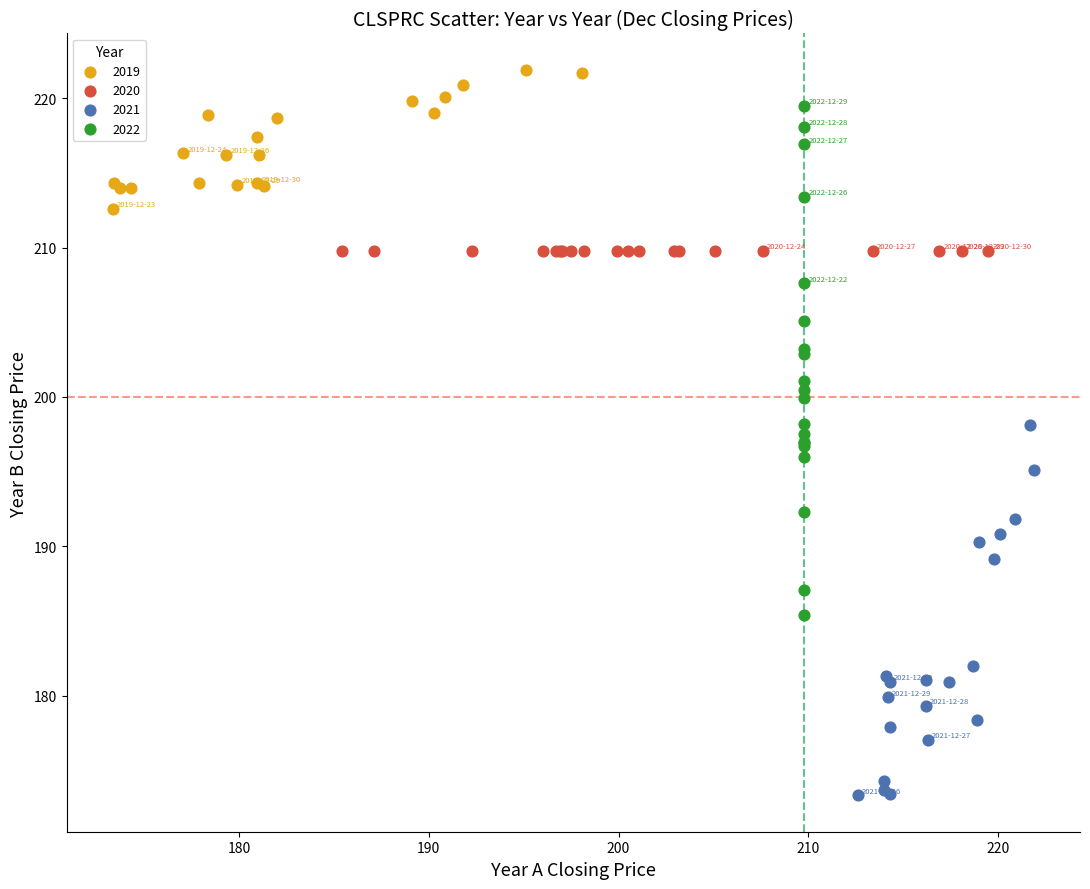

Which series reaches the maximum Y coordinate?

2019